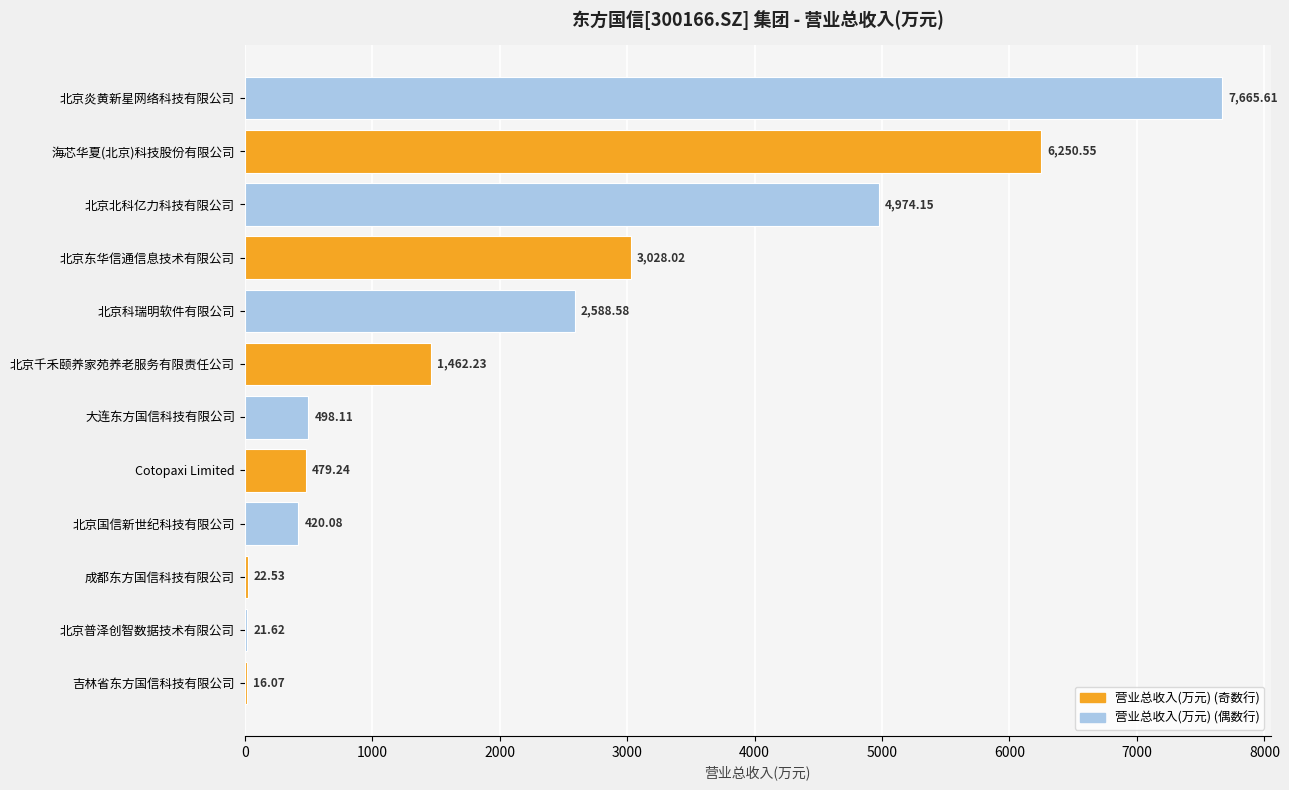

At which category does the chart reach its peak across all series?

北京炎黄新星网络科技有限公司